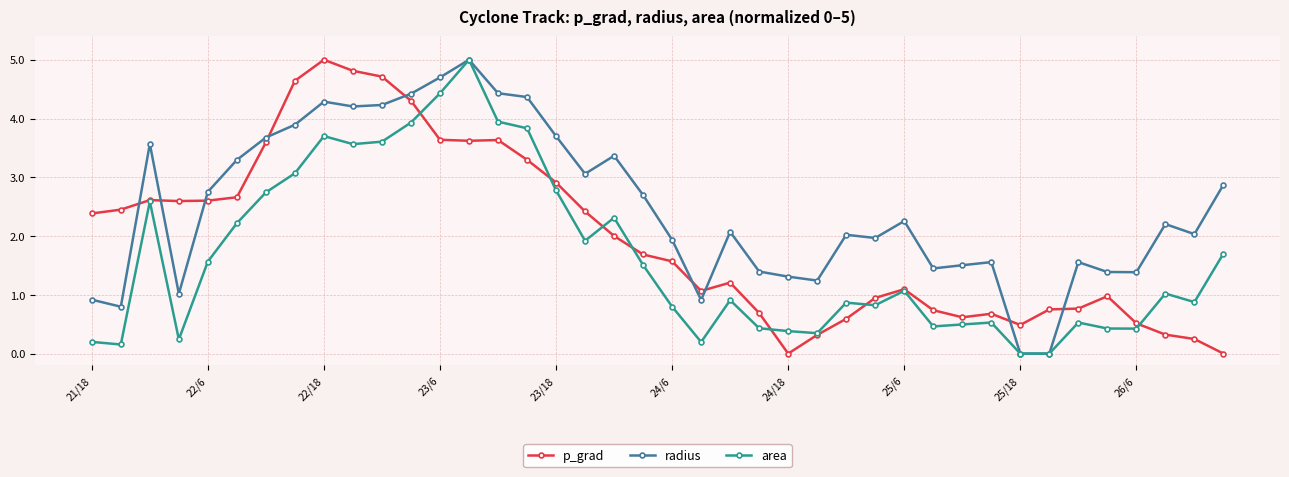

What is the highest value of the area series?

5.0